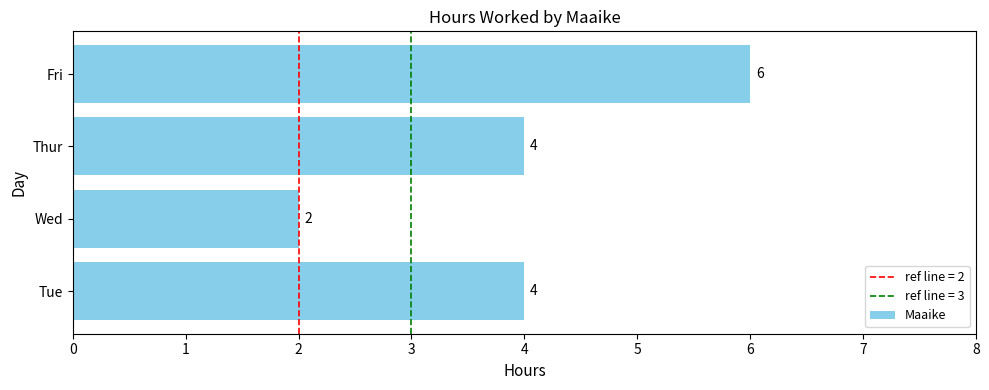

Does the chart contain stacked bars?

No